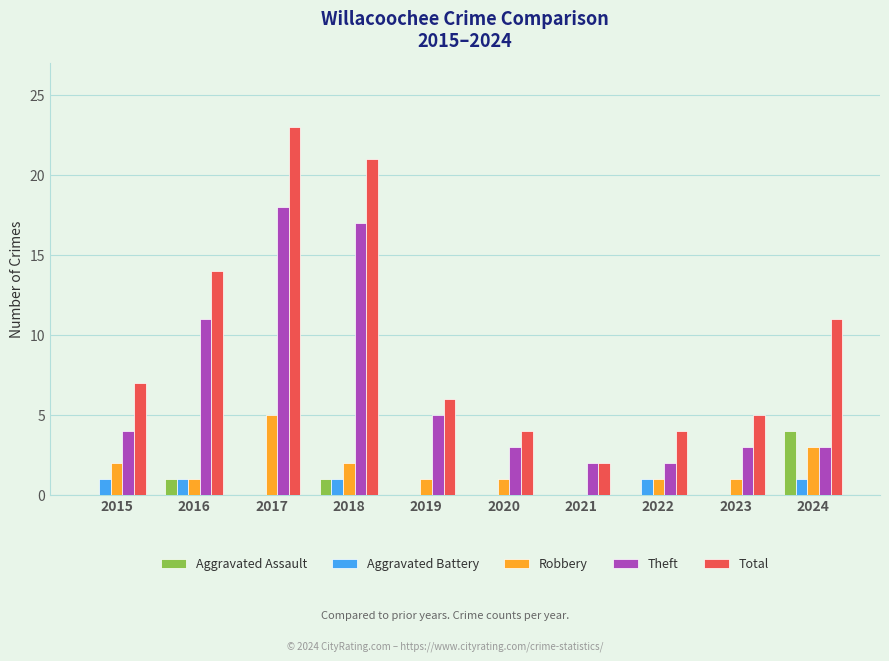

Which series changed the most between 2016 and 2023?

Total